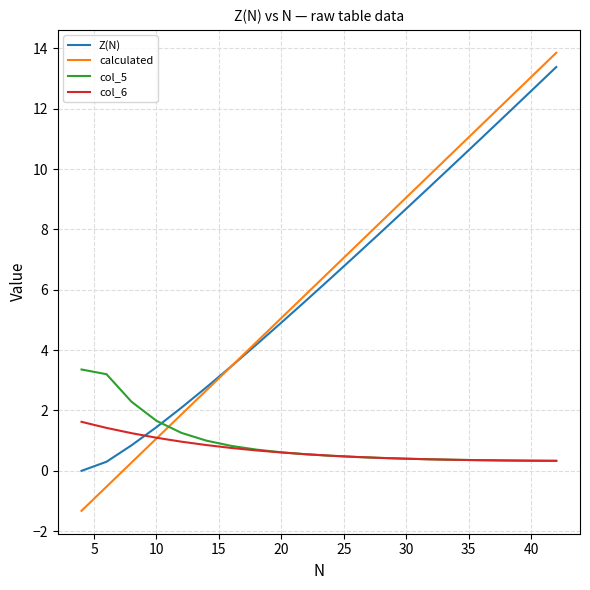

Does the chart have visible grid lines?

Yes